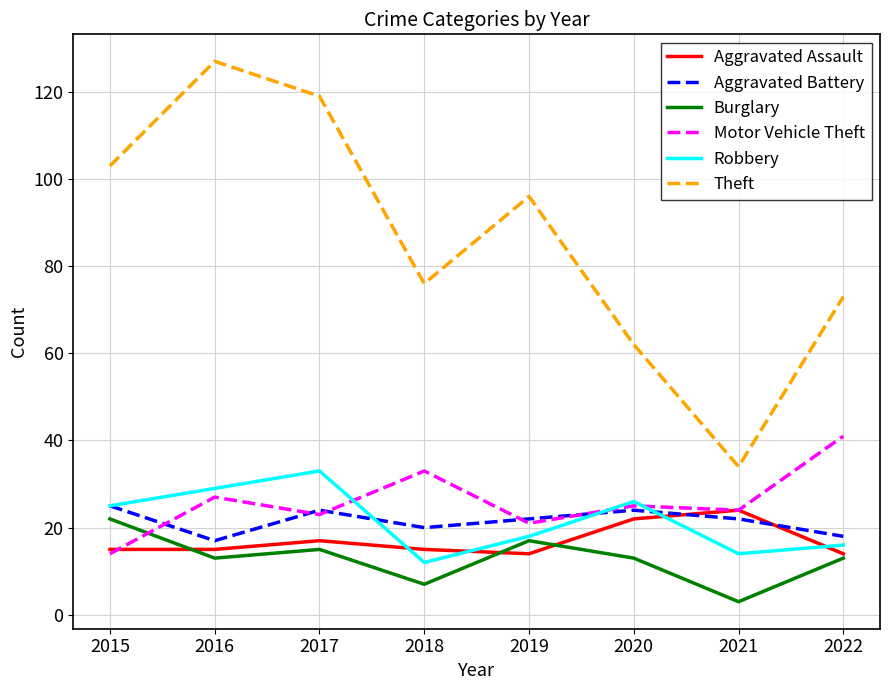

The value of Burglary at 2016 is 8. True or false?

False